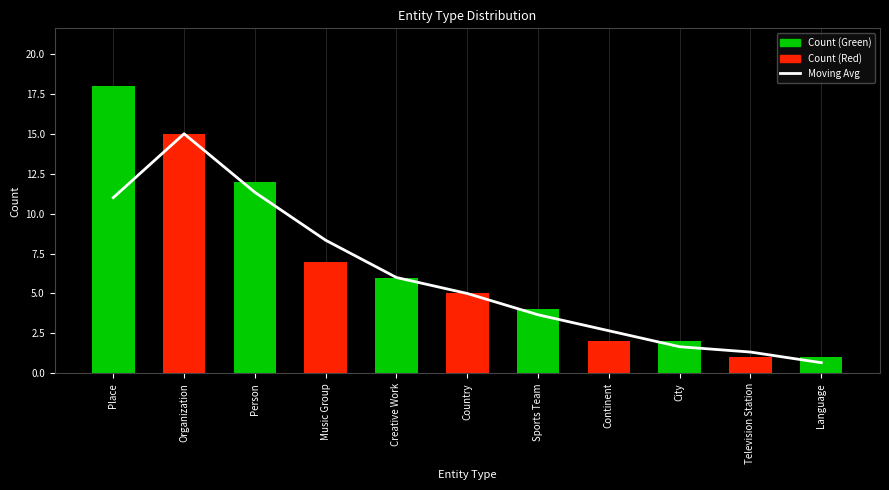

True or false: Count has a value of 2.0 at Continent.

True